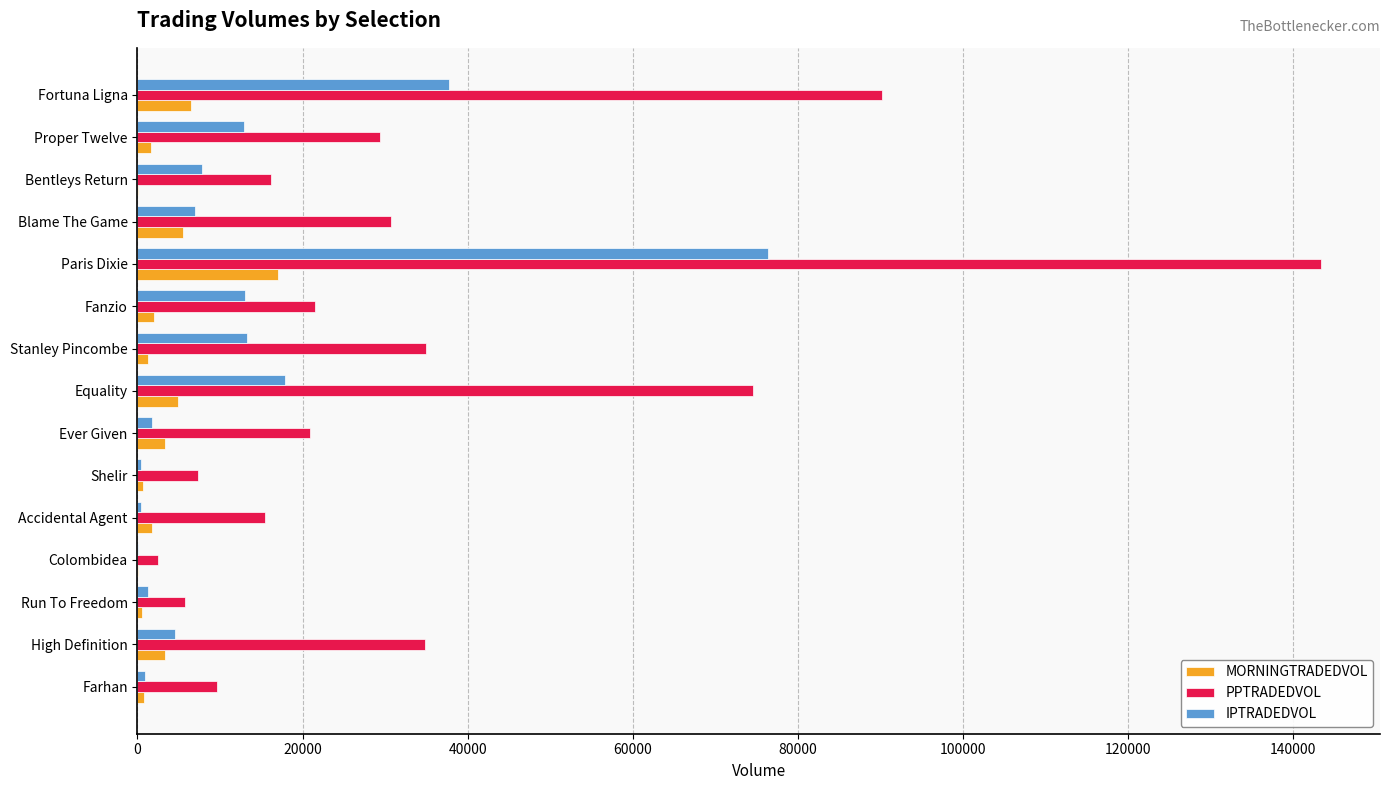

At which label does MORNINGTRADEDVOL reach its peak?

Paris Dixie